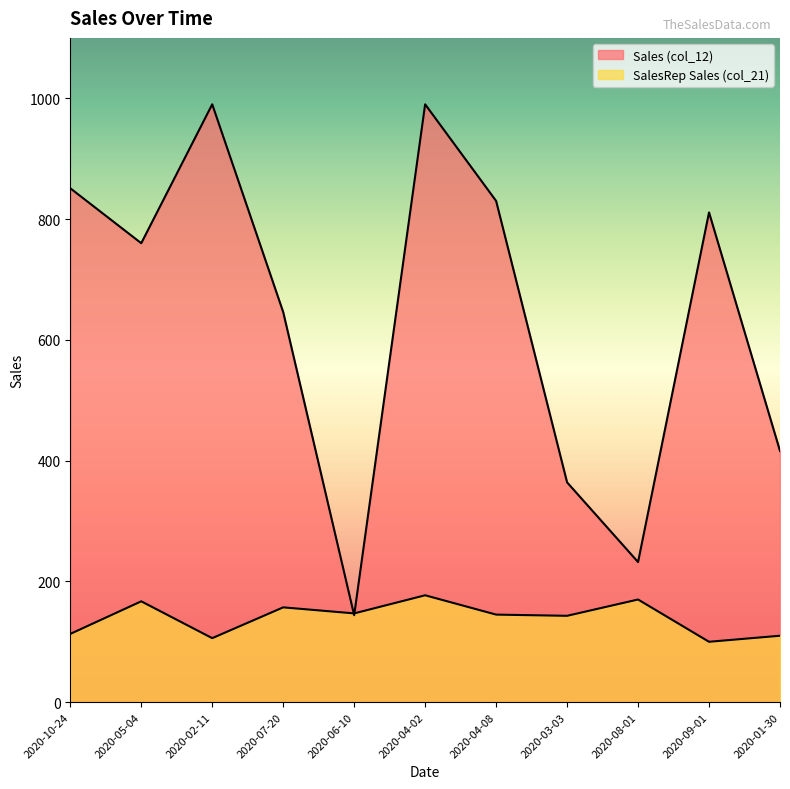

Which series has the largest total across all categories?

Sales (col_12)